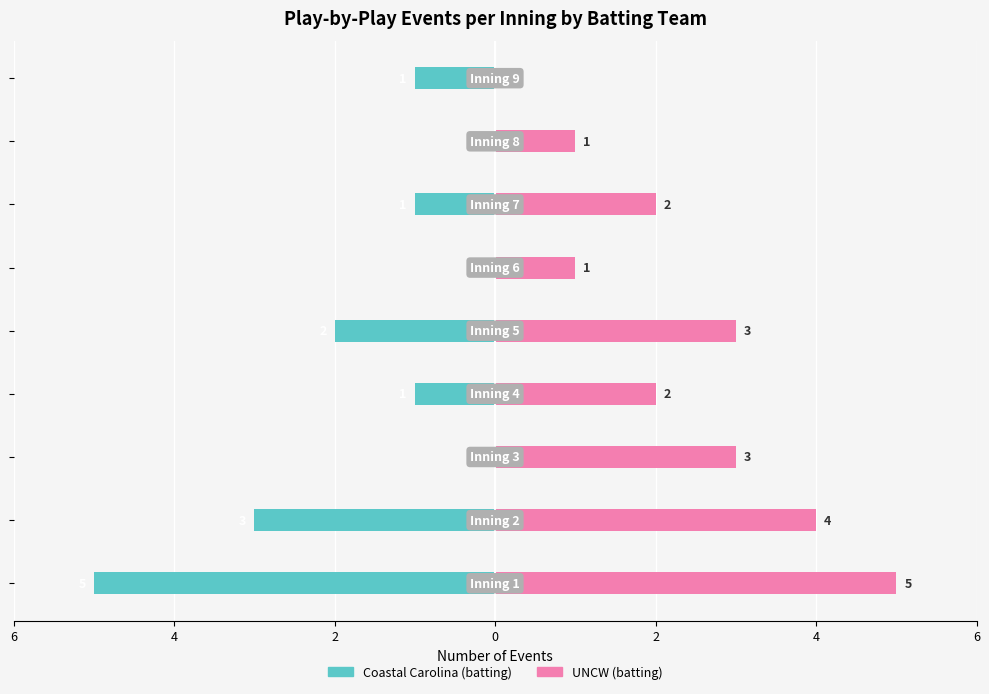

Count the UNCW (batting) values in the range 1 to 3.

6